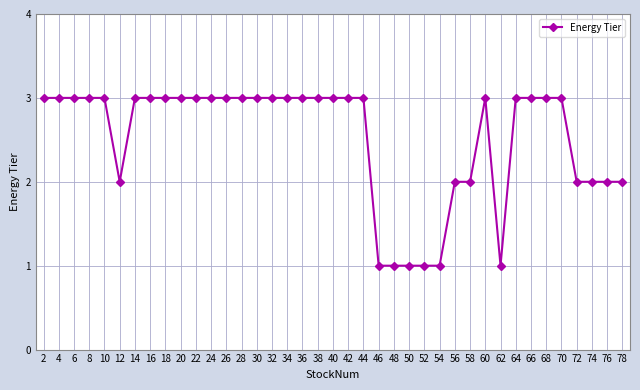

The value at 74 is 2. True or false?

True